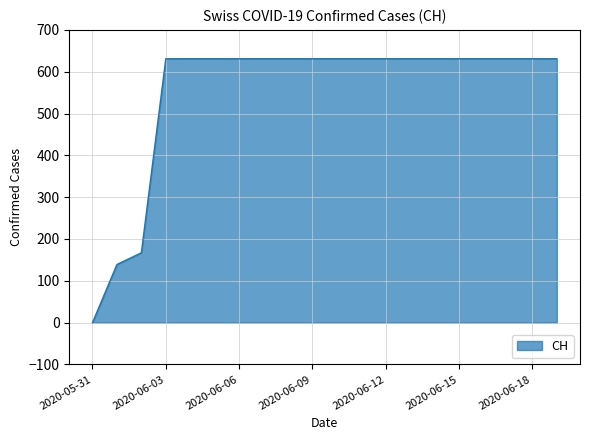

What is the greatest value displayed?

631